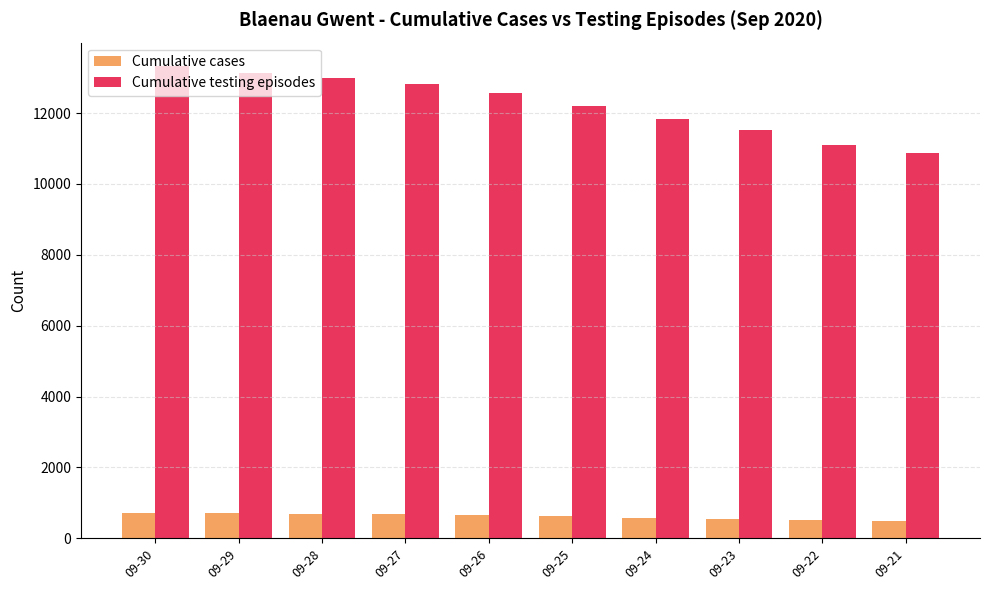

At how many categories does at least one series exceed 12425?

5